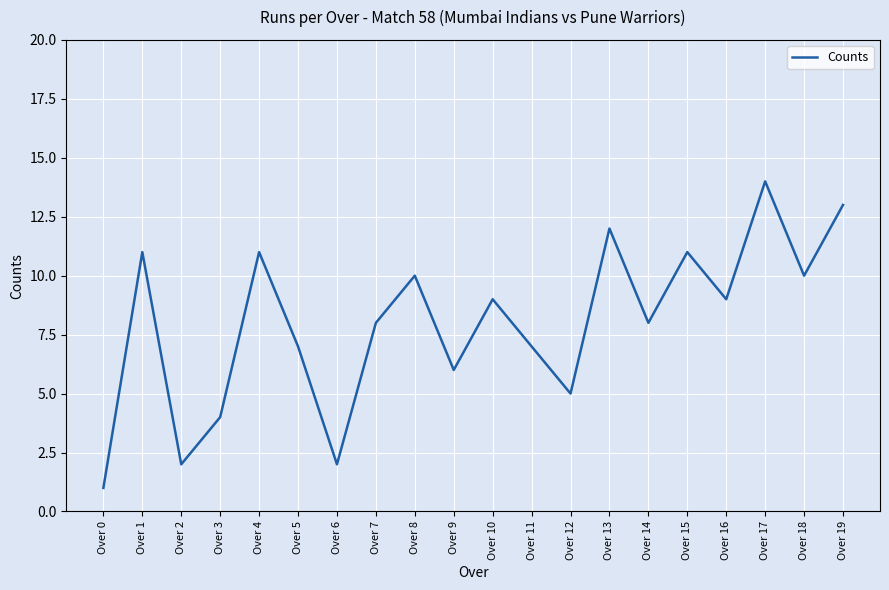

Where is the first local minimum?

Over 2